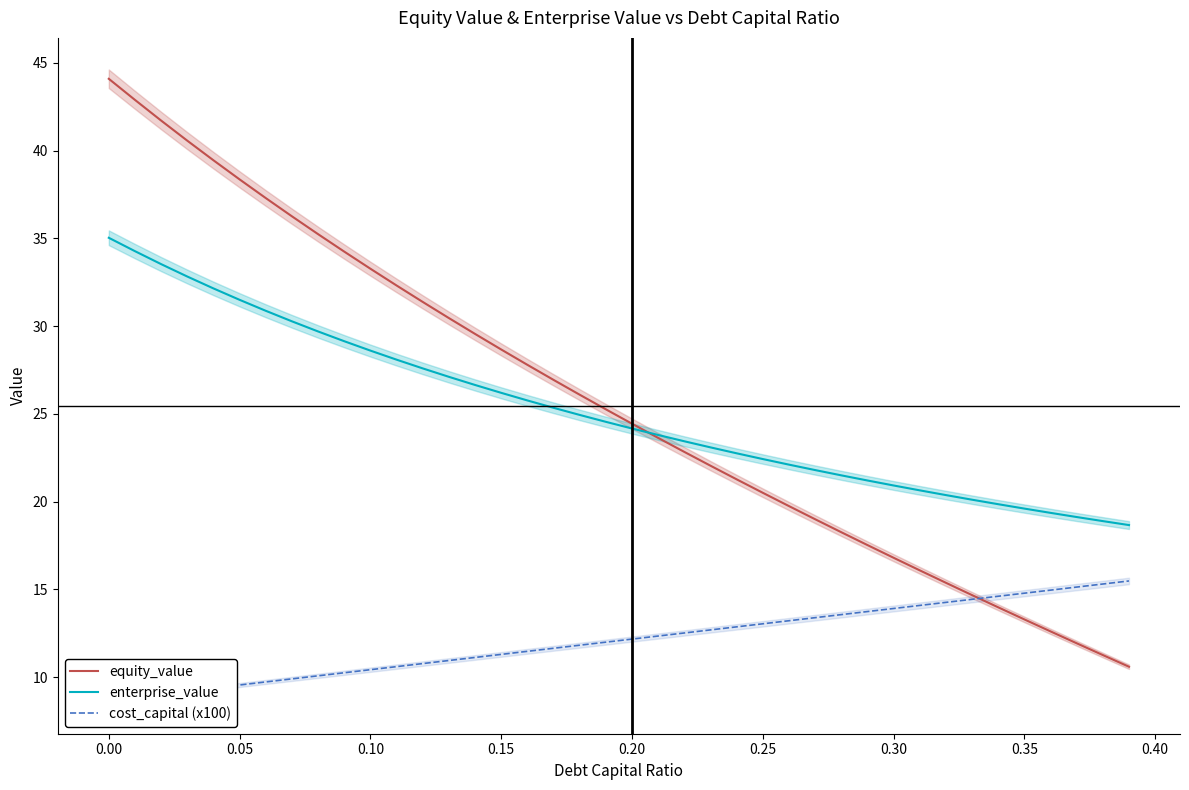

How many data points in enterprise_value are less than 24?

19